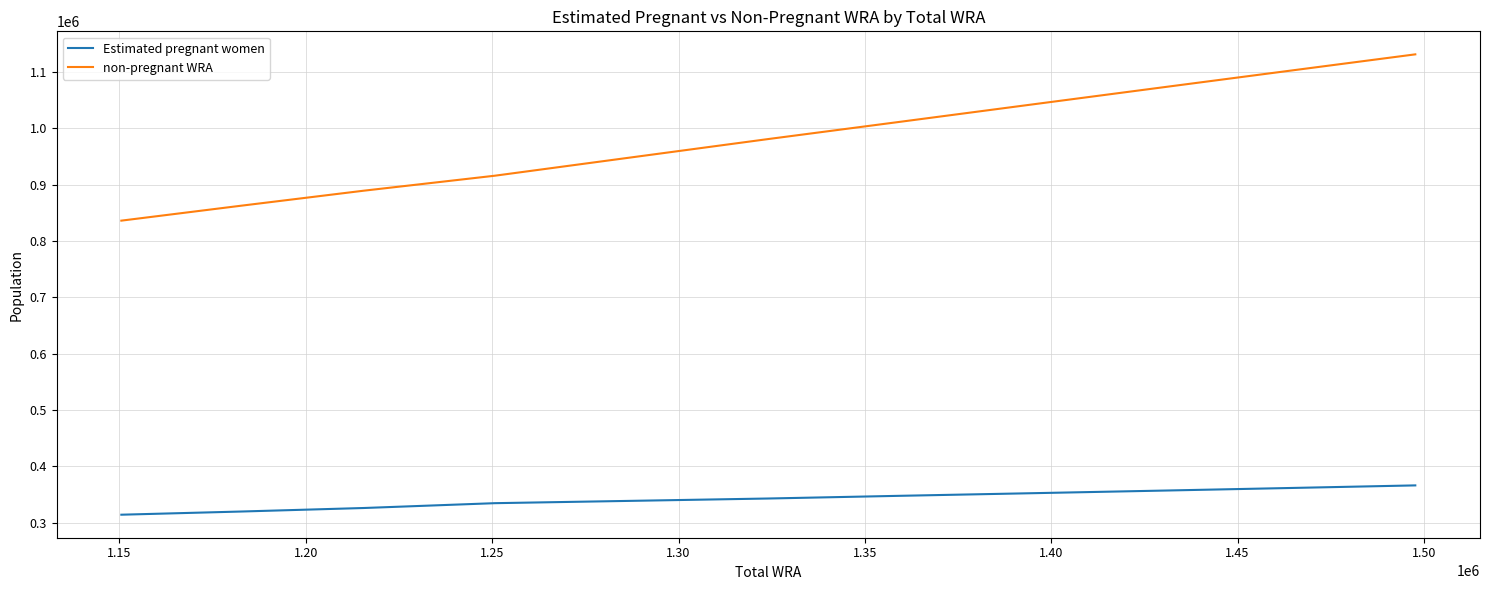

What are all the series names shown in the legend?

Estimated pregnant women, non-pregnant WRA